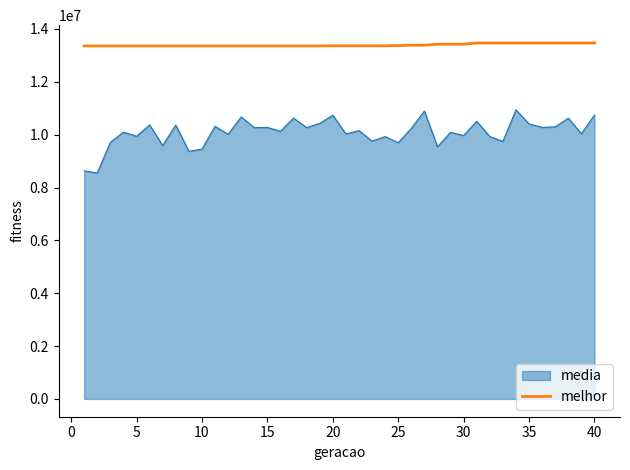

How many lines are shown in the chart?

2